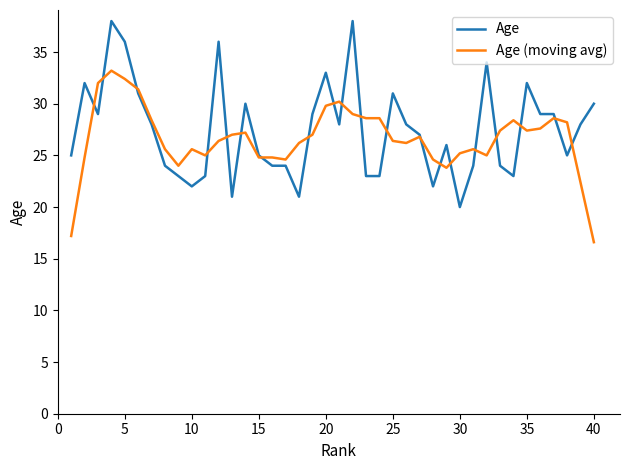

What is the highest value of the Age series?

38.0